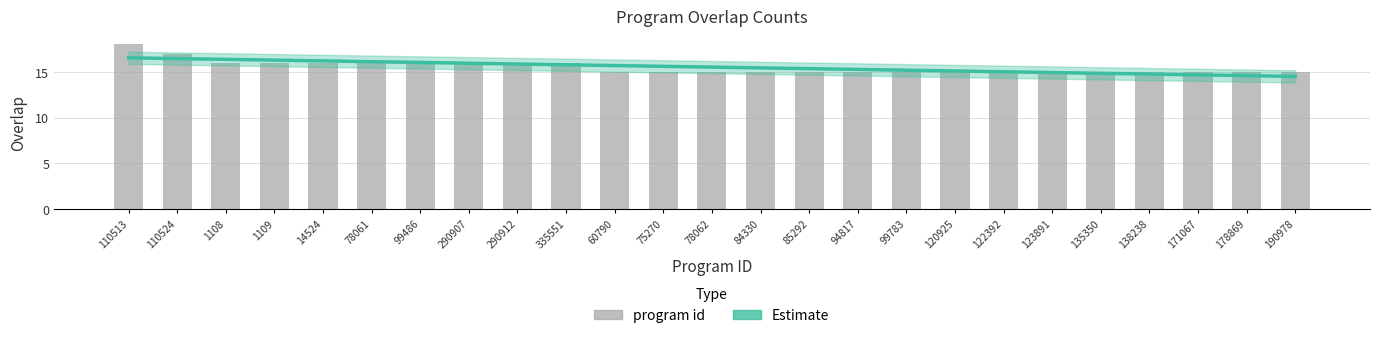

How many data points does each series have?

25